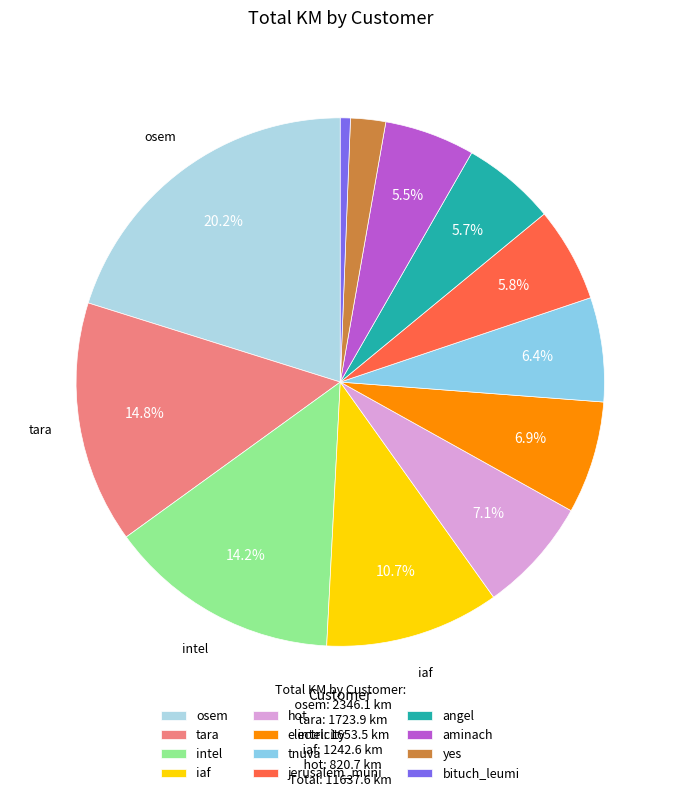

Count the number of slices in the pie.

12